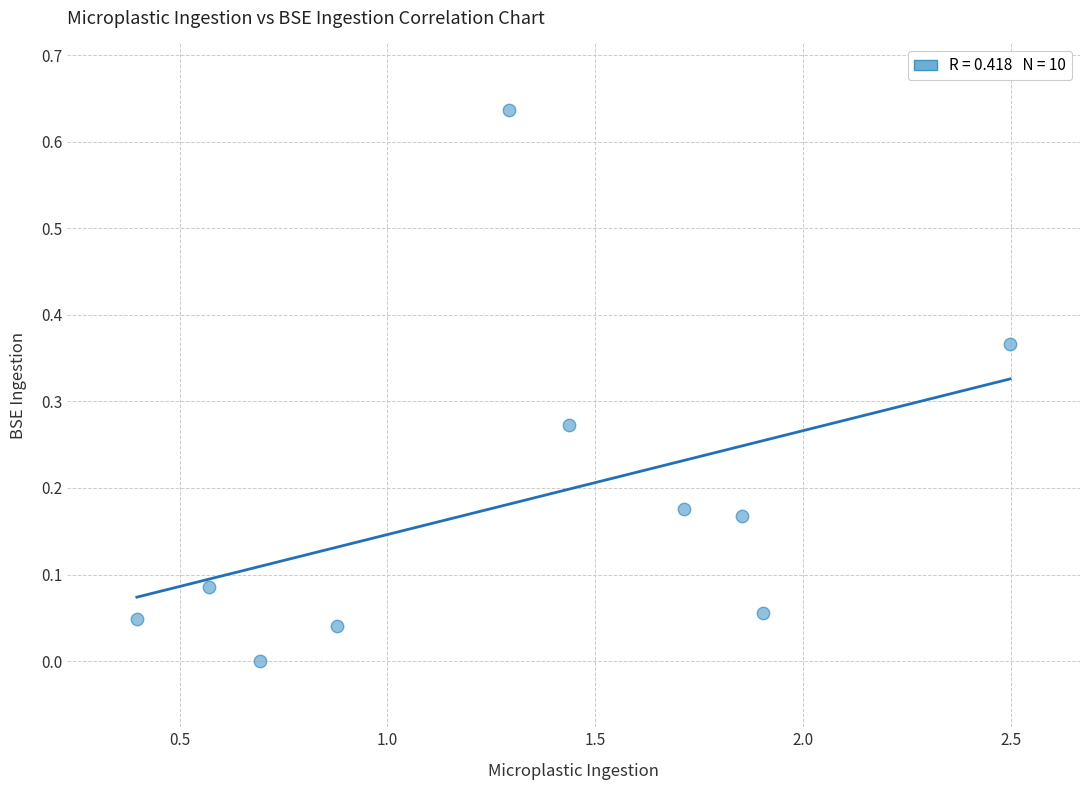

What is the range of X values (max minus min)?

2.1